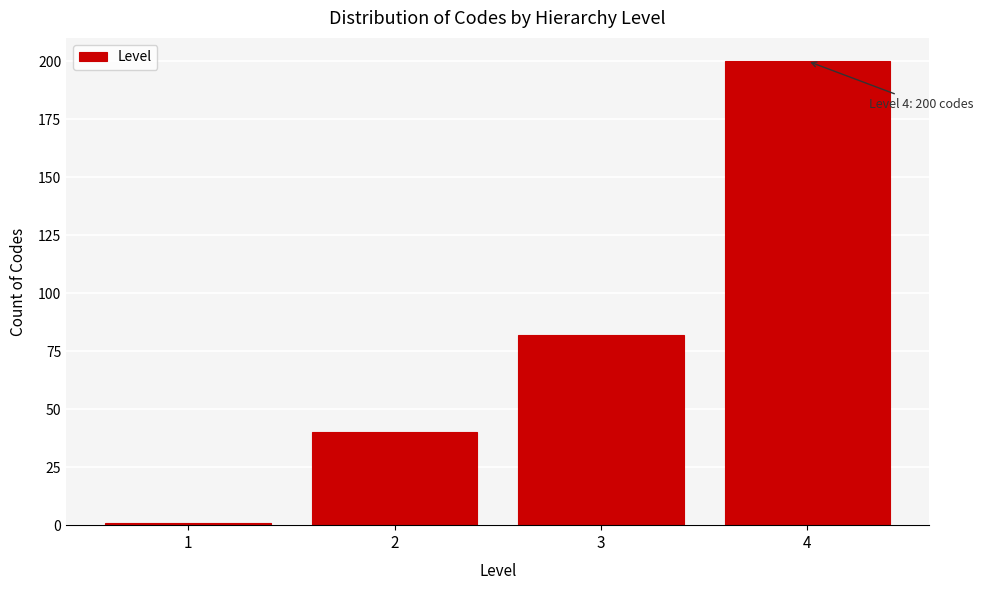

Reading right to left, list all the values displayed in this chart.

4=200	3=82	2=40	1=1